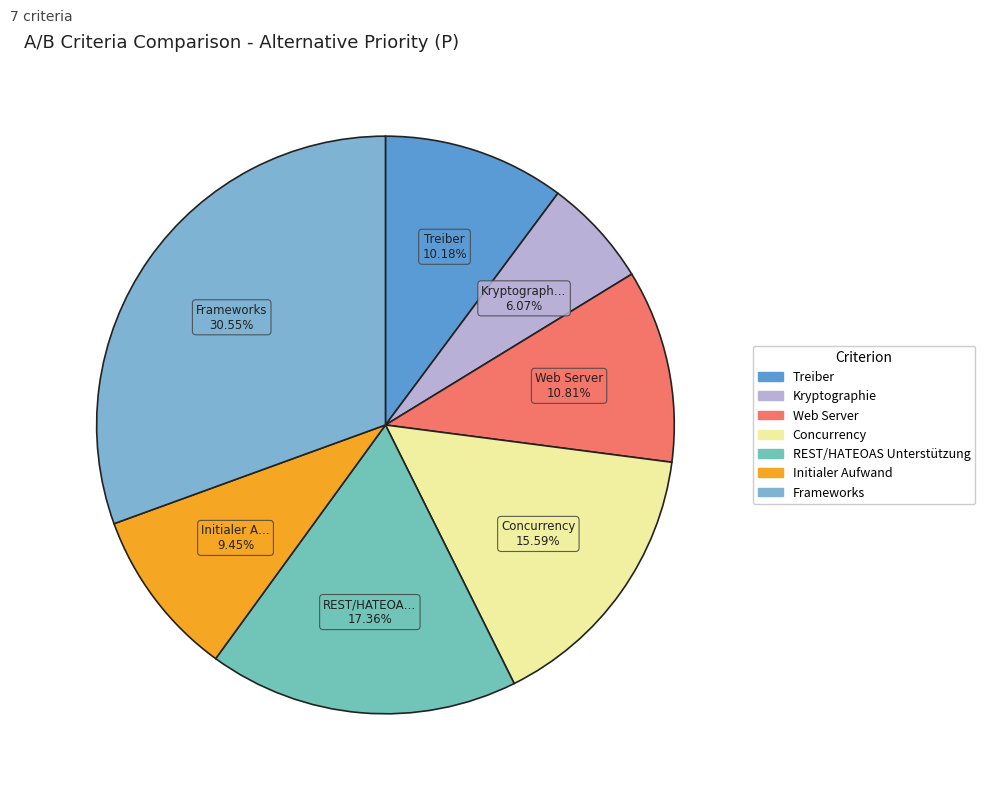

Combined, what portion of the pie is Web Server and Kryptographie?

16.9%